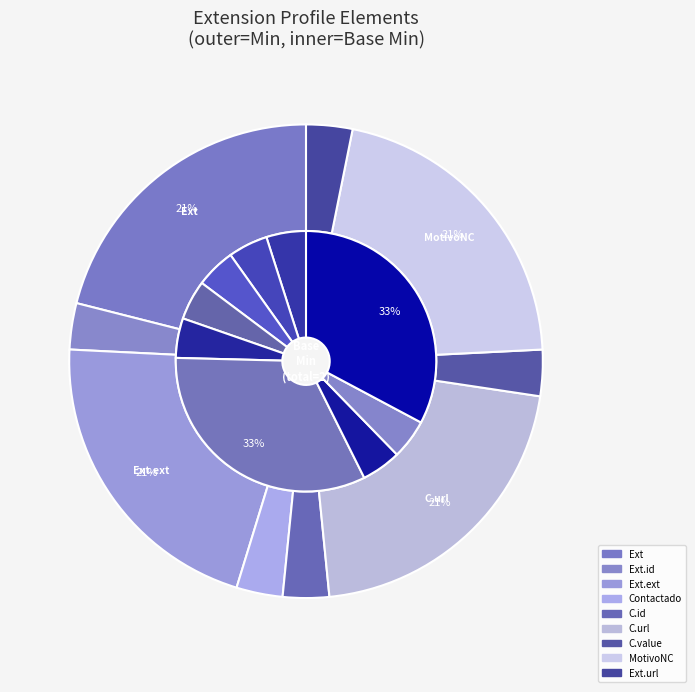

Does any single category account for the majority?

No